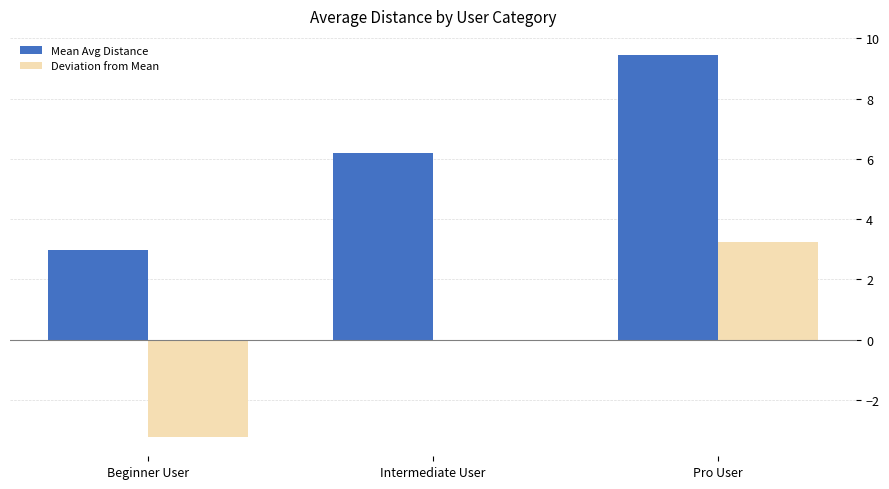

What is the maximum value shown in the chart?

9.4